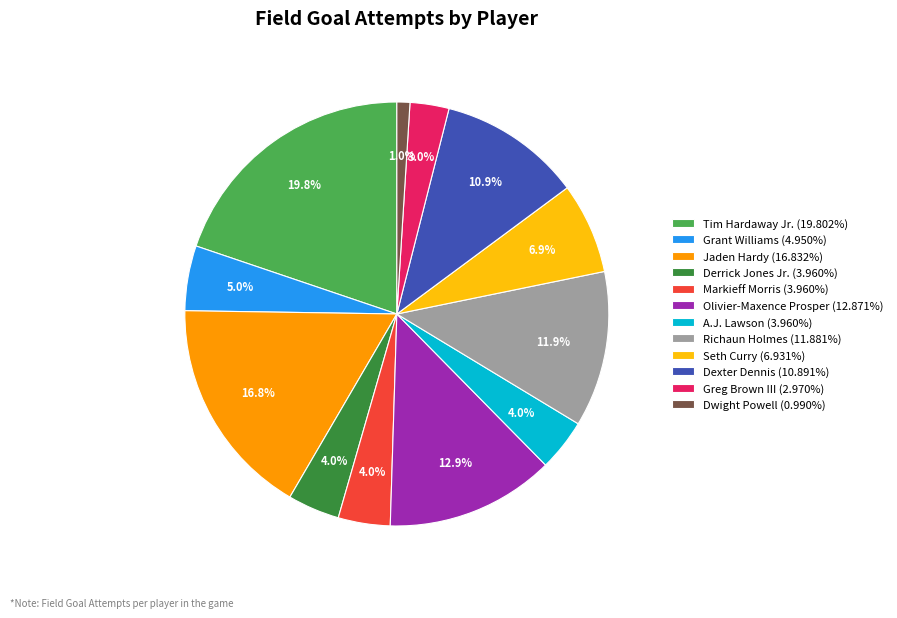

To the nearest percent, what is the difference between the largest and smallest slice percentages?

19%